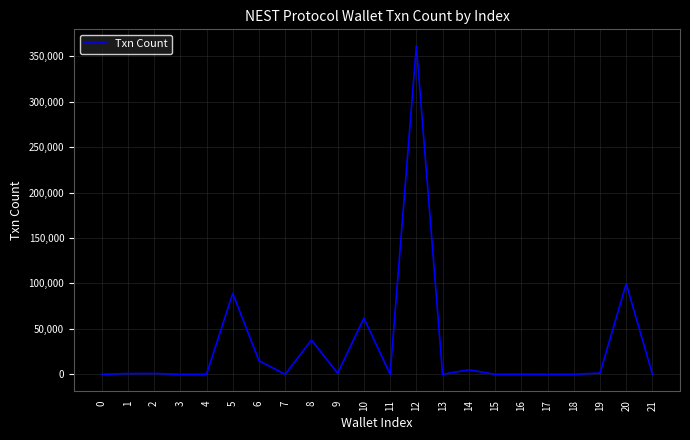

What is the difference between the maximum and minimum values?

361614